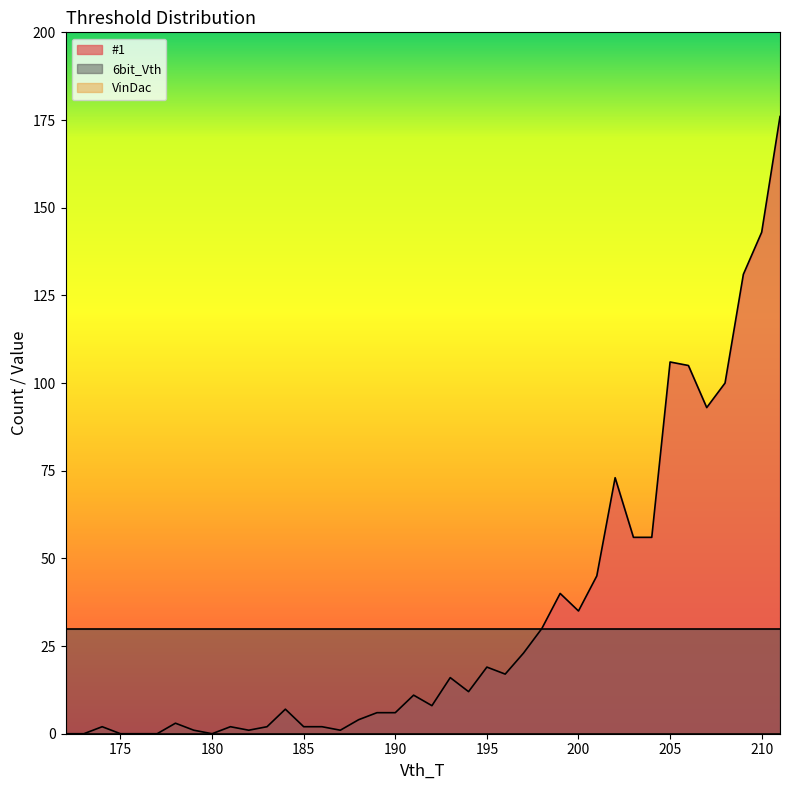

True or false: VinDac has a value of 0 at 184.

True